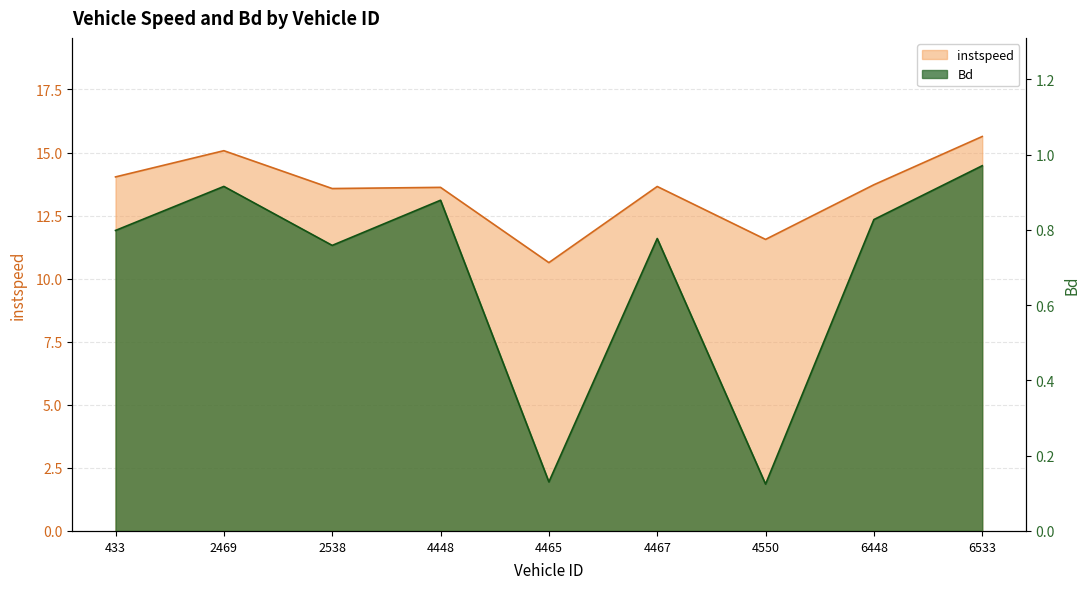

Where is the first local maximum for Bd?

2469